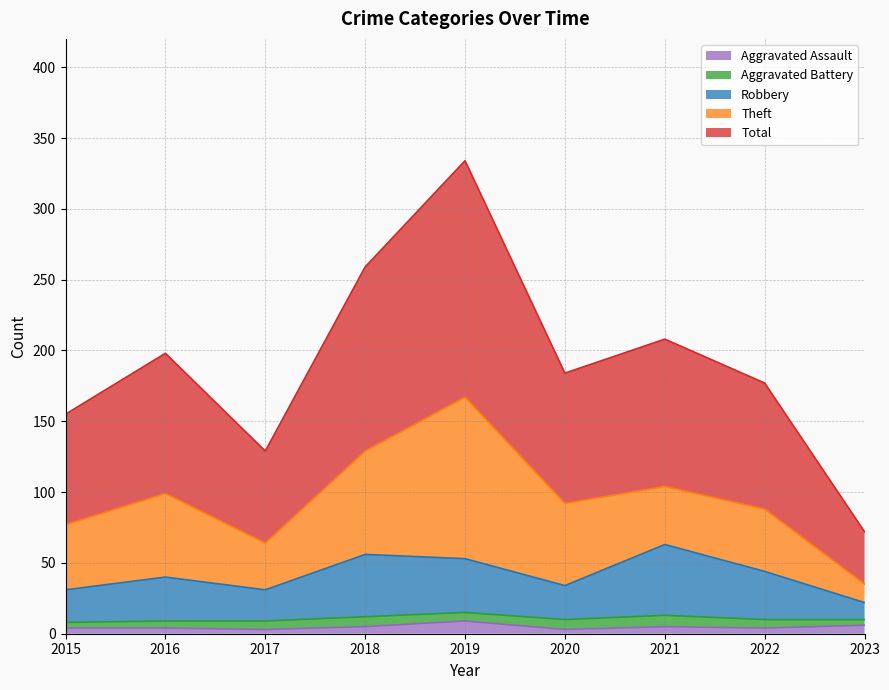

True or false: Robbery and Aggravated Assault intersect in this chart.

False